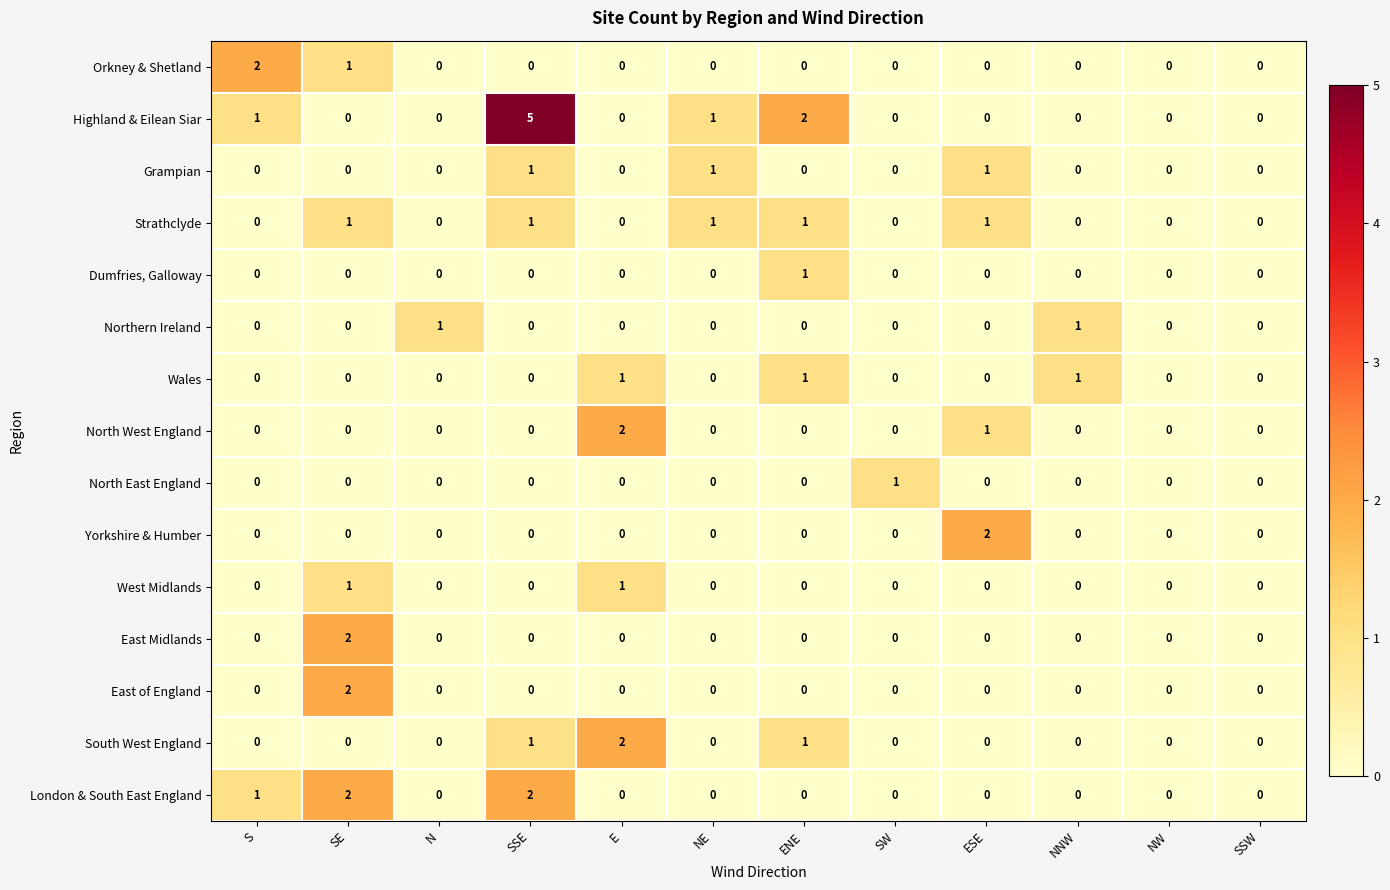

The value of Orkney & Shetland at S is 1. True or false?

False